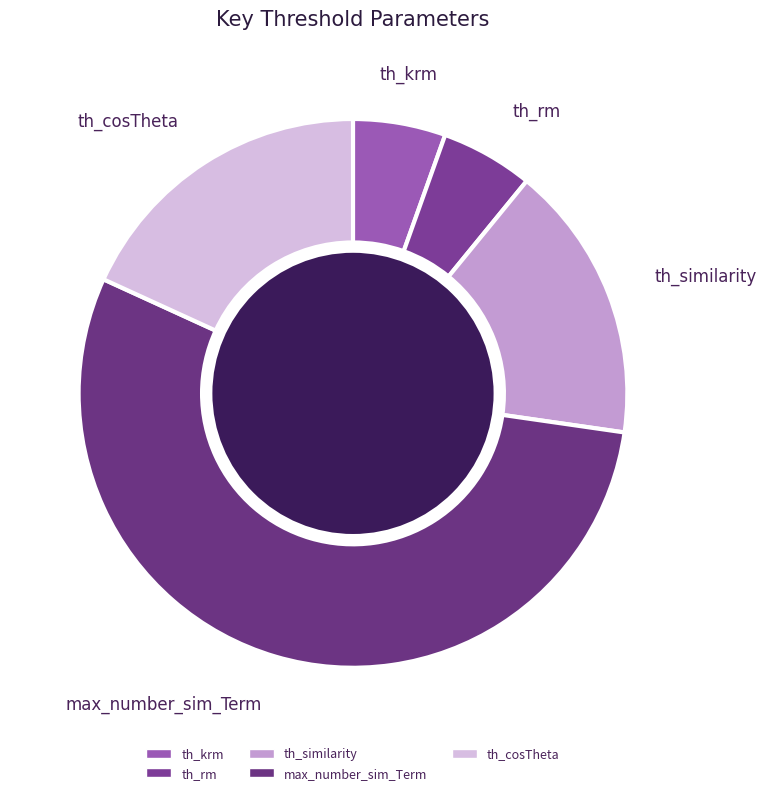

Is the sum of max_number_sim_Term and th_cosTheta greater than half?

Yes